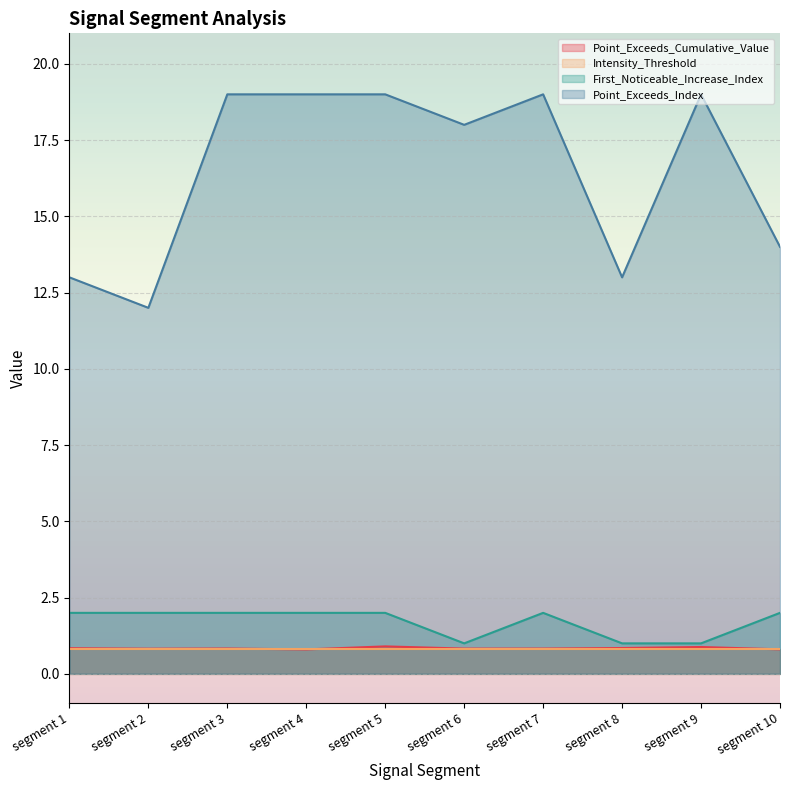

How many series are shown in this chart?

4